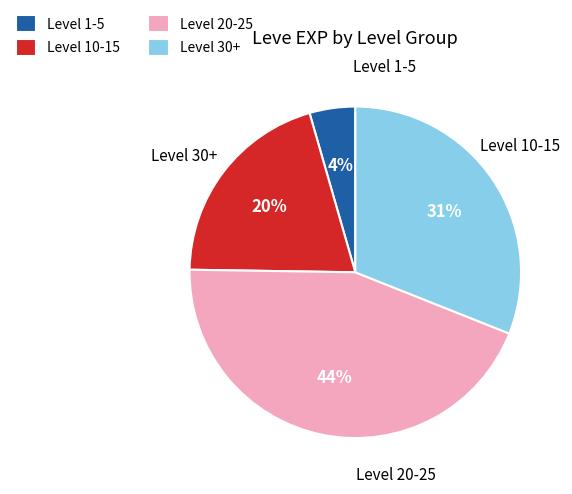

Is there a majority slice in this chart?

No